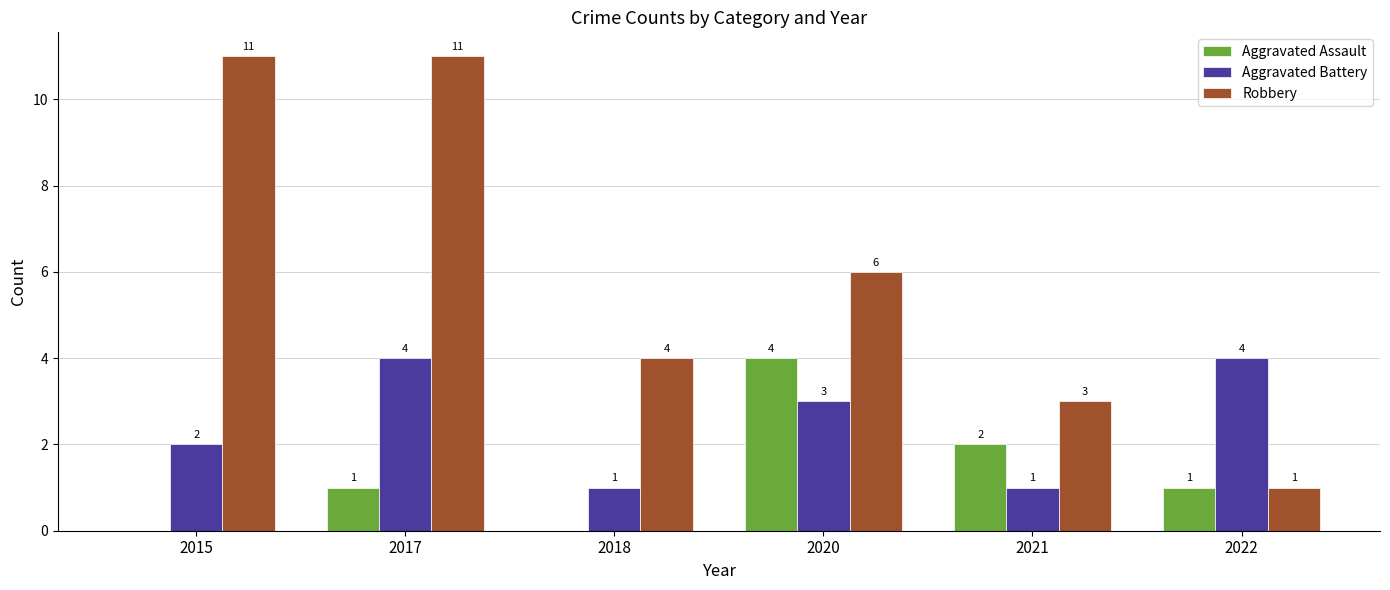

The value of Aggravated Assault at 2015 is 0. True or false?

True